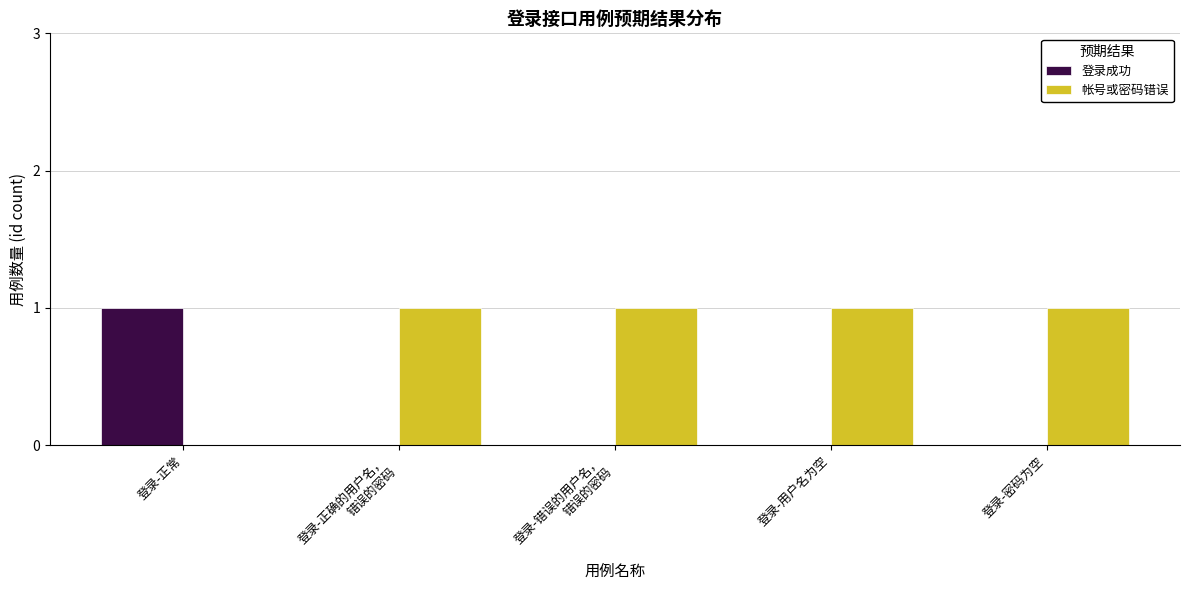

Which category has the highest value in the 登录成功 series?

登录-正常